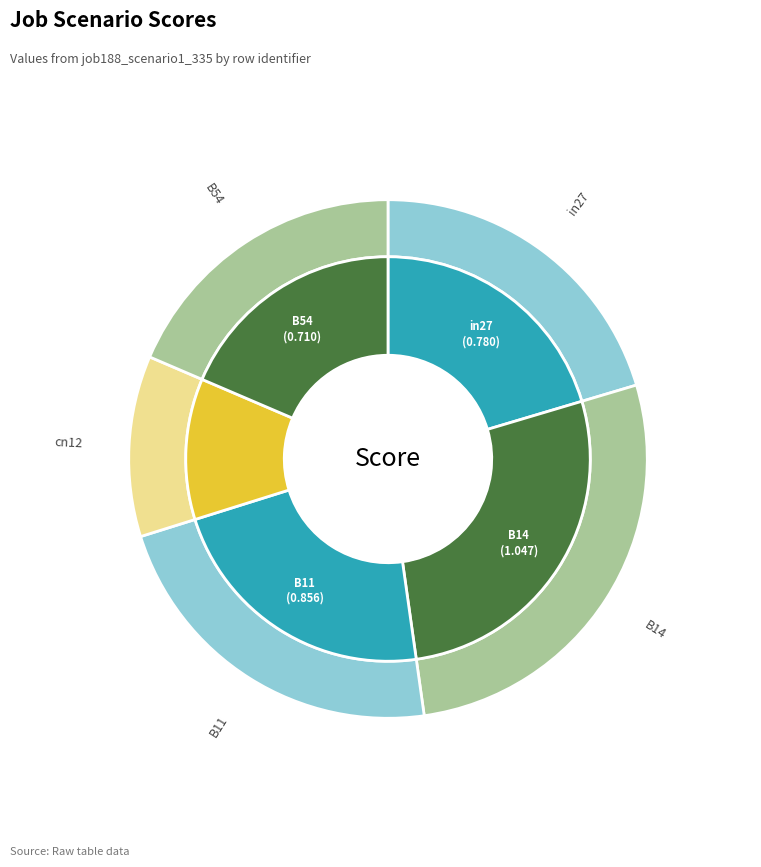

What is the smallest slice in the pie chart?

cn12